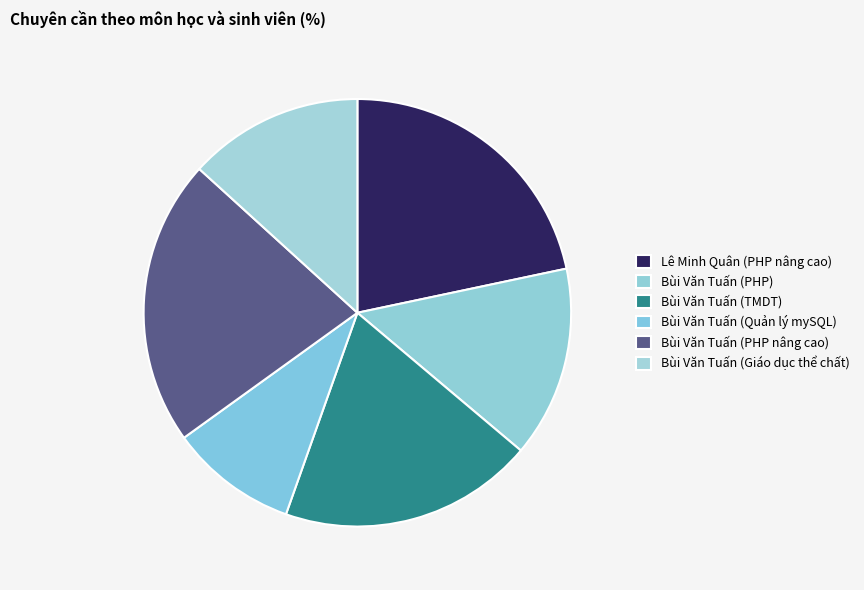

What percentage is the Bùi Văn Tuấn (PHP nâng cao) slice, to the nearest percent?

22%